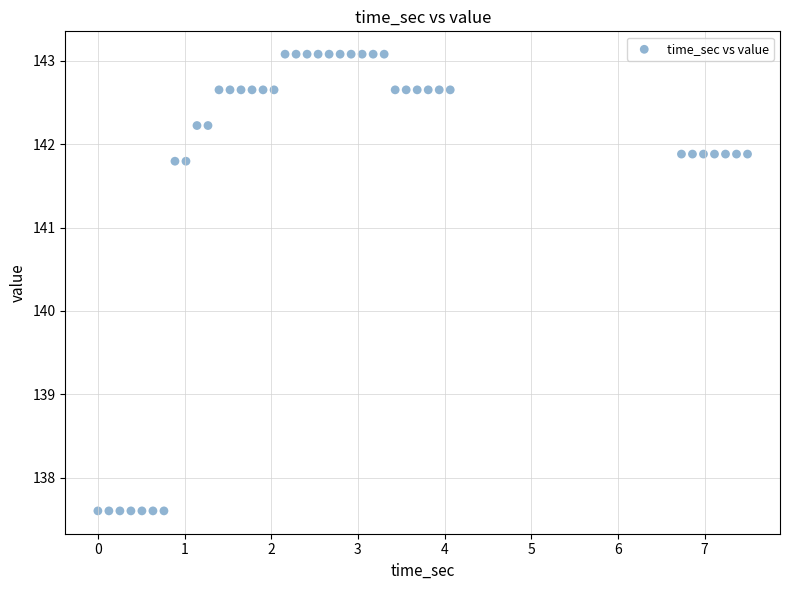

What is the range of X values (max minus min)?

7.5